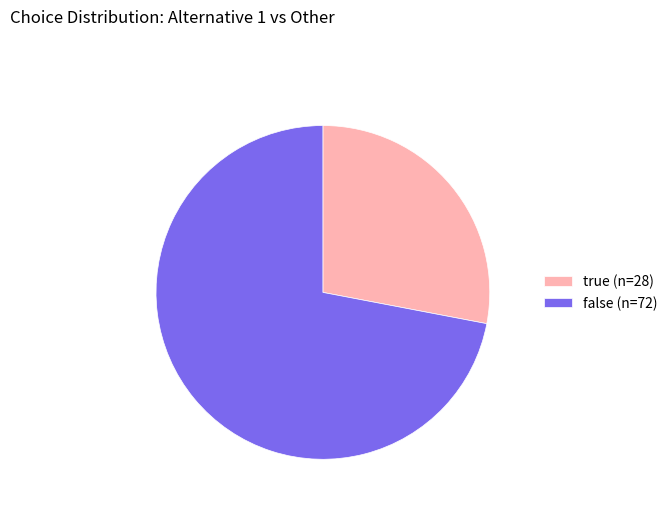

How many slices are in this pie chart?

2